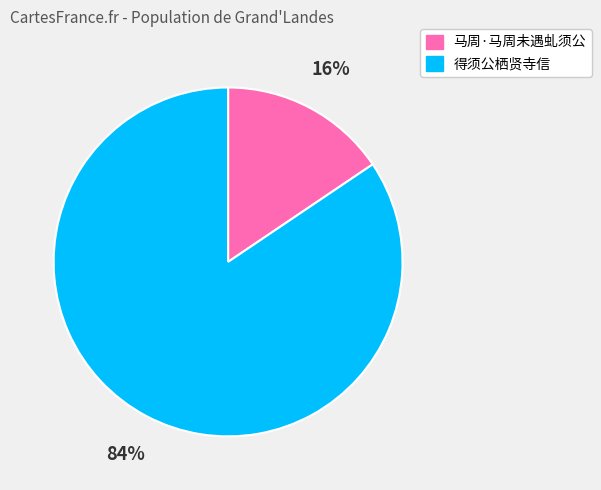

Between 得须公栖贤寺信 and 马周·马周未遇虬须公, which is larger?

得须公栖贤寺信